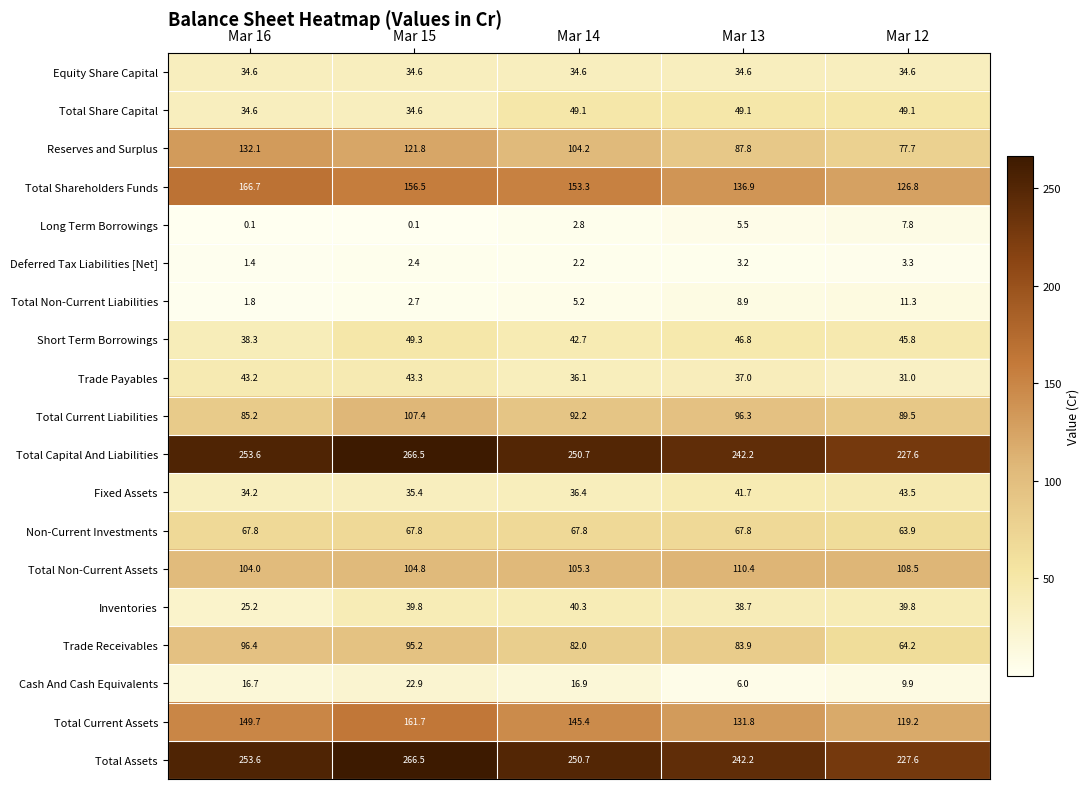

At which category is the sum across all series the highest?

Mar 15